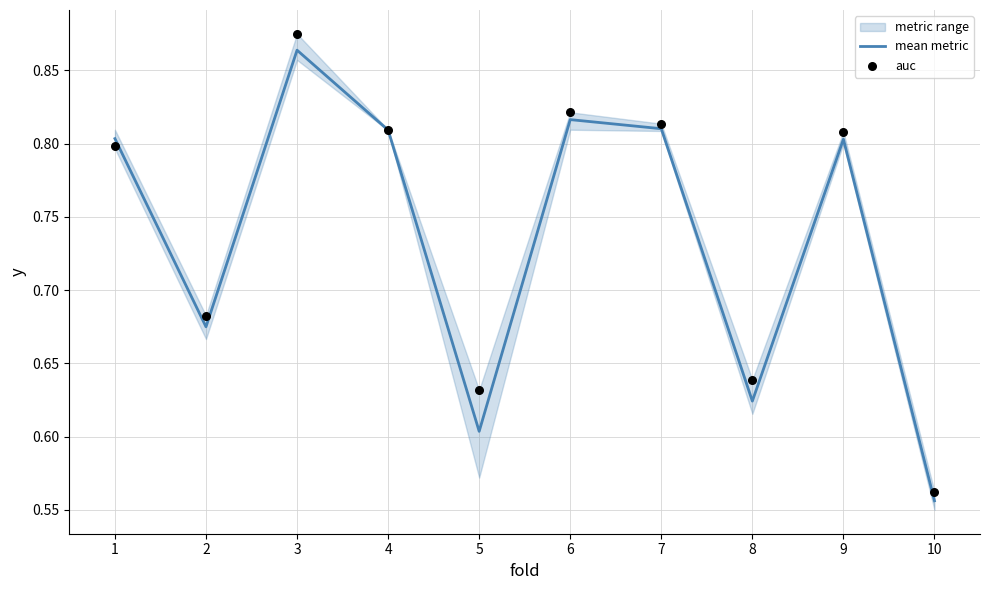

What is the total value across all series at 5?

1.2